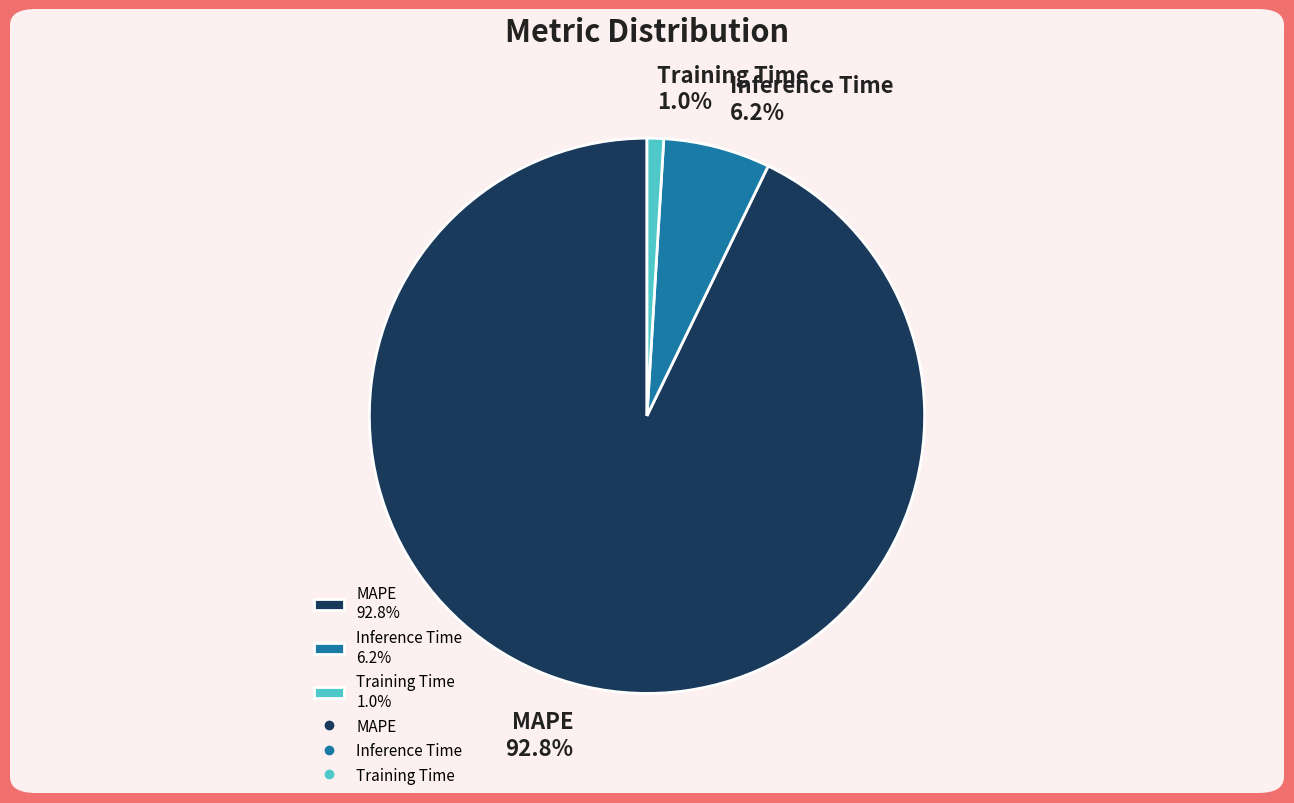

What percentage do Inference Time and MAPE together represent?

99.0%